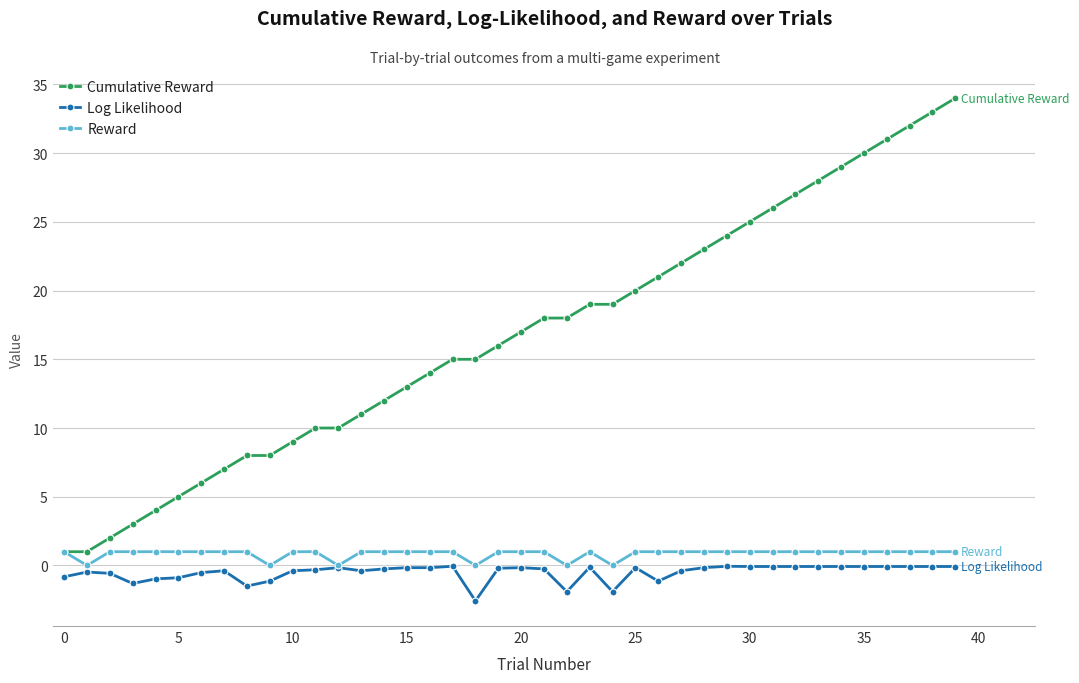

Which series has the largest range (max minus min)?

Cumulative Reward